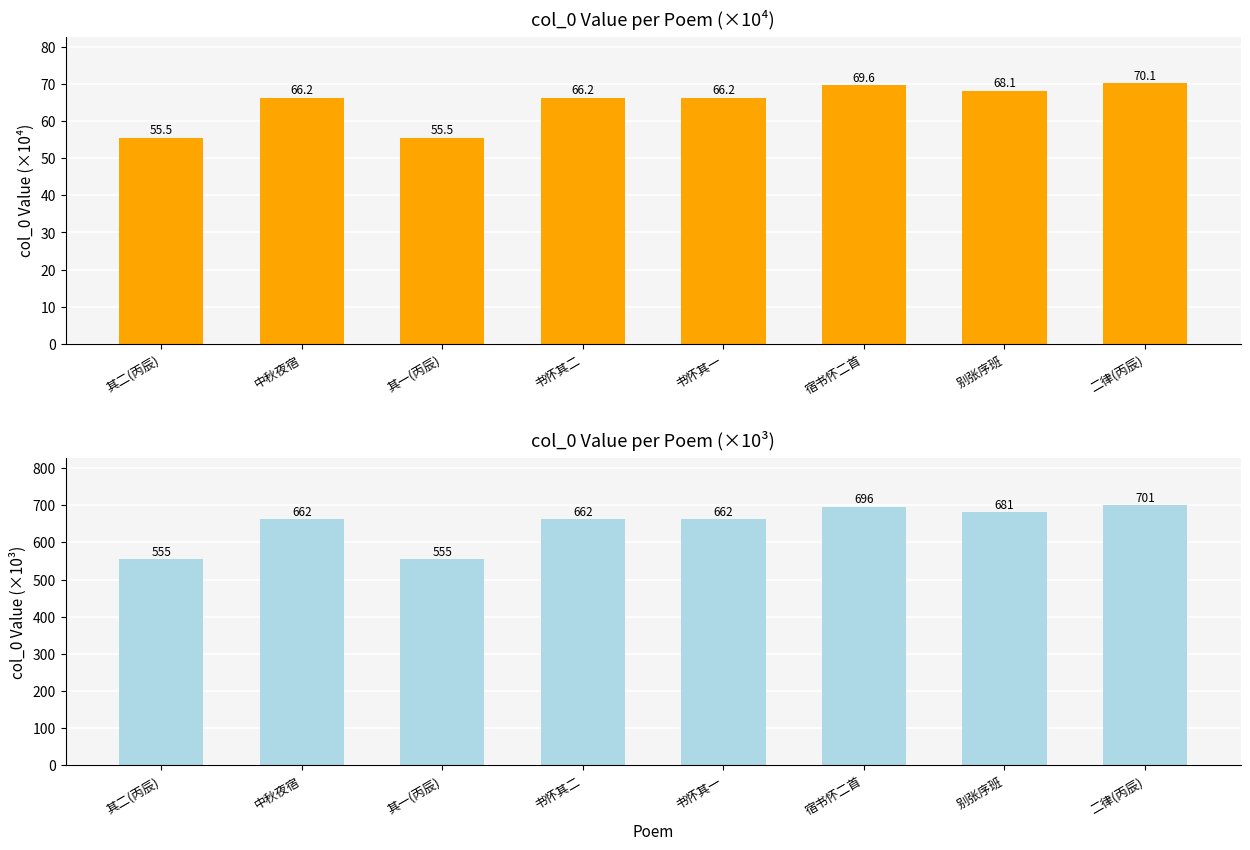

At which label does col_0 (×10³) reach its peak?

二律(丙辰)